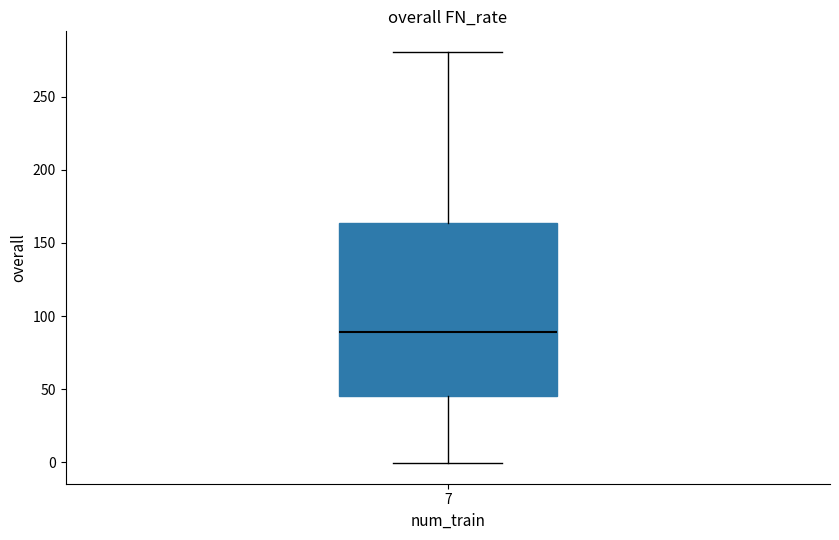

Where is the lower edge of the box at x = 7 on the y-axis? The values are not printed on the chart, so give them approximately, as read against the axis.

45